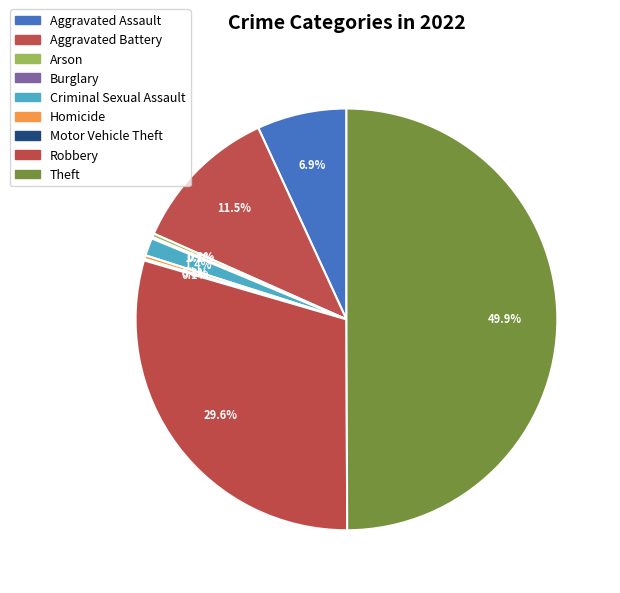

To the nearest percent, what is the average slice percentage?

11%